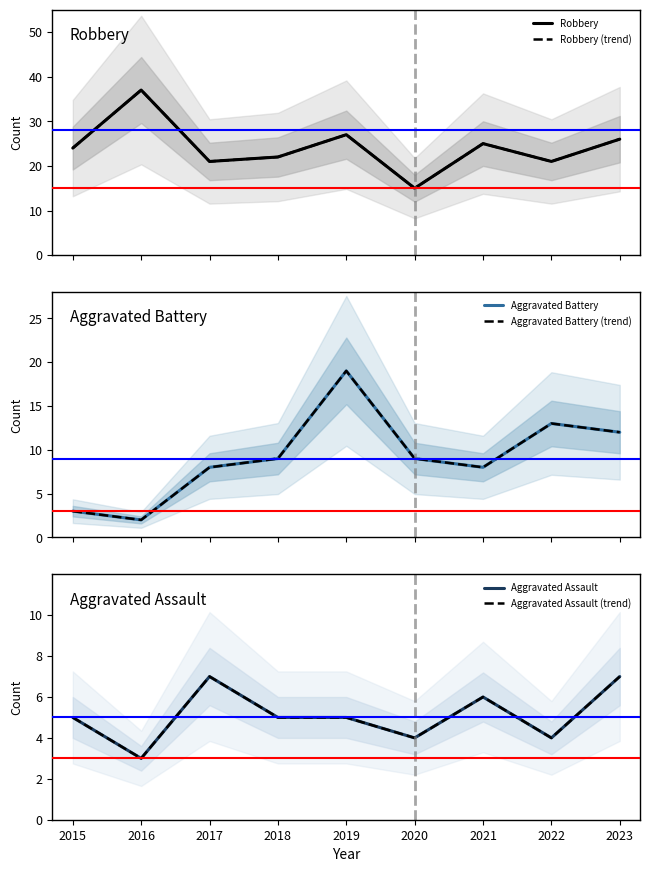

How many lines are shown in the chart?

6